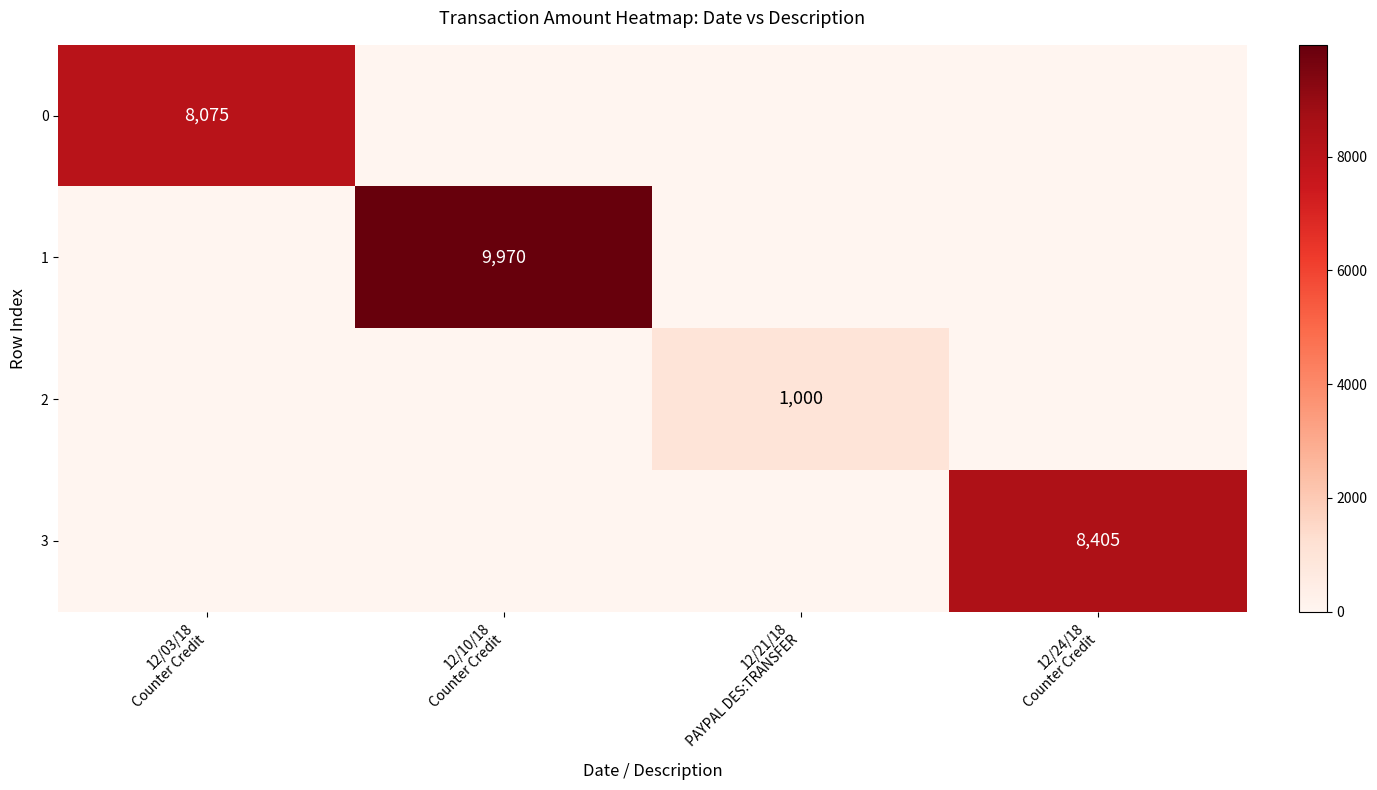

Between 12/10/18 Counter Credit and 12/21/18 PAYPAL DES:TRANSFER, which series saw the biggest shift?

1